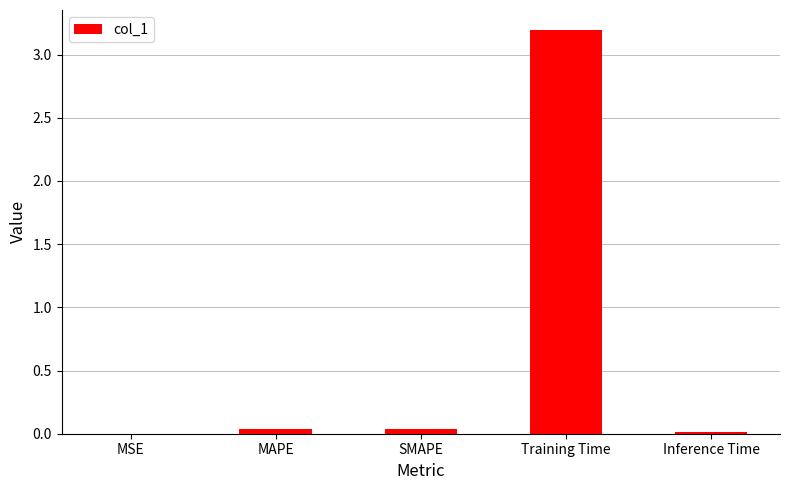

How many distinct data groups are displayed?

1